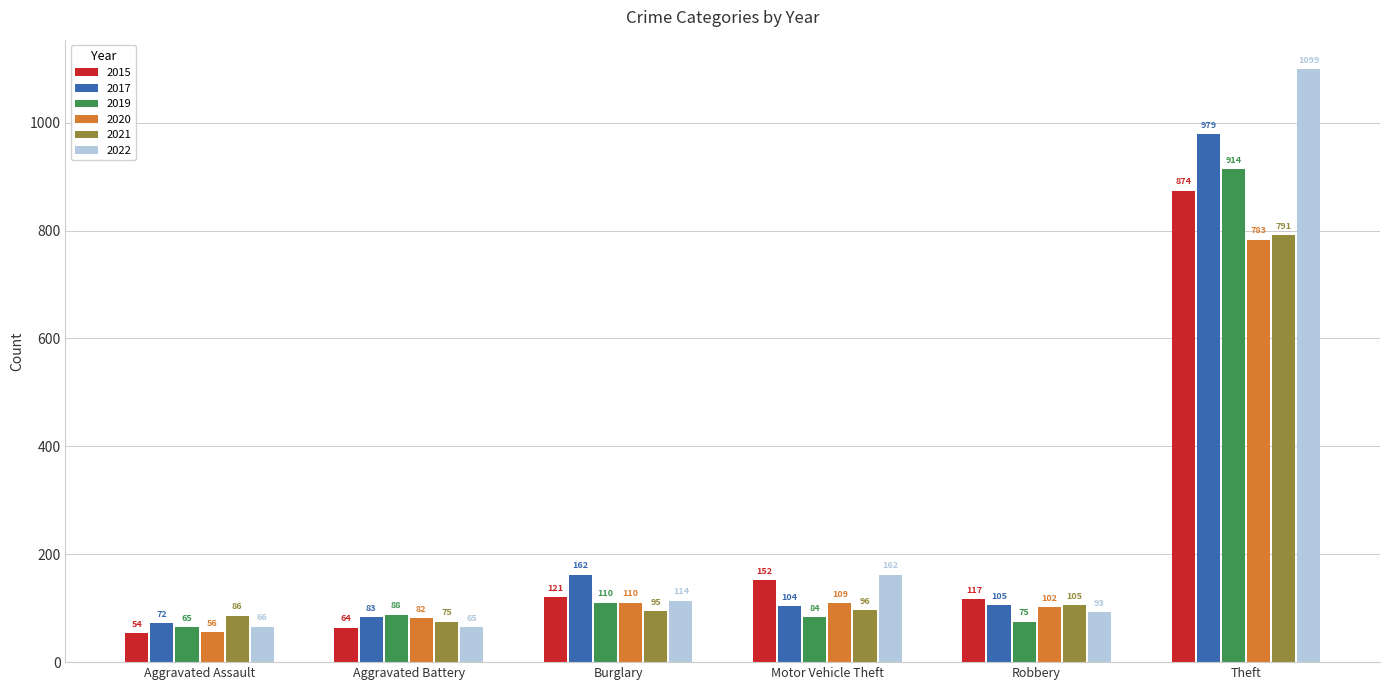

Which series changed the most between Burglary and Motor Vehicle Theft?

2017